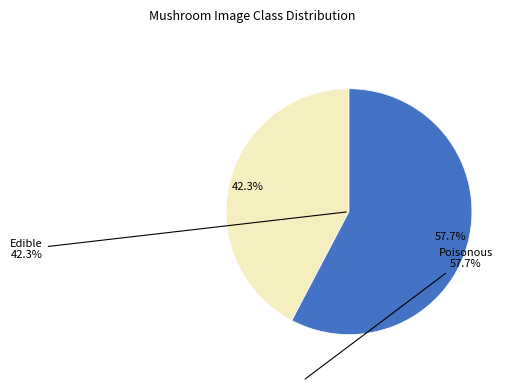

Which has a higher value, 7.1 or 10.1?

10.1